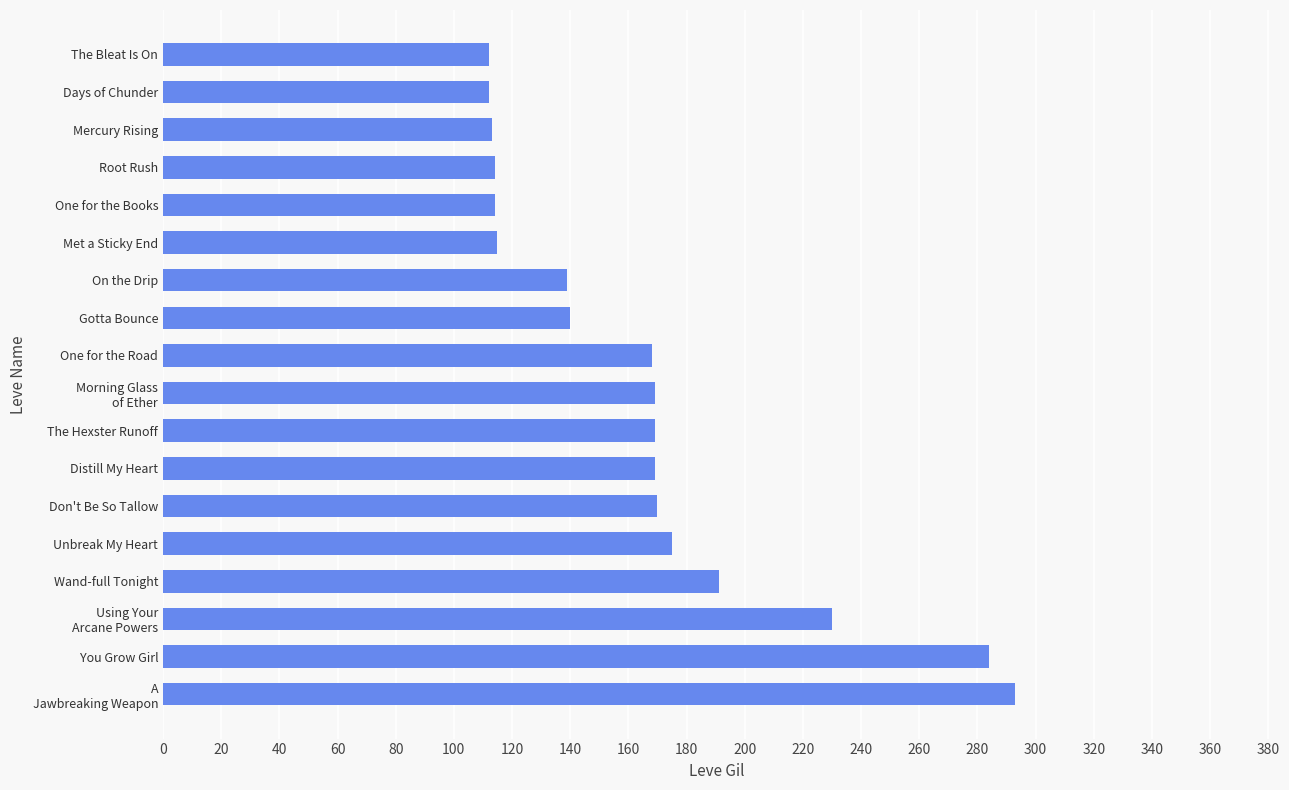

Are the bars horizontal?

Yes